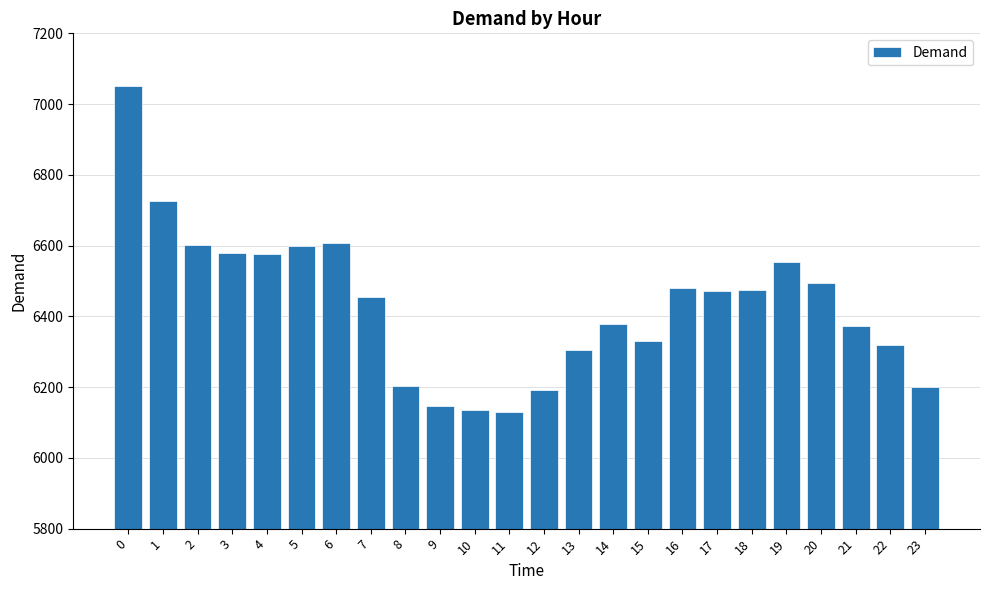

What is the smallest value displayed?

6129